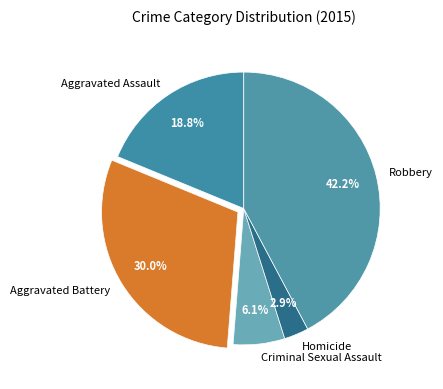

Which slice is the smallest?

Homicide